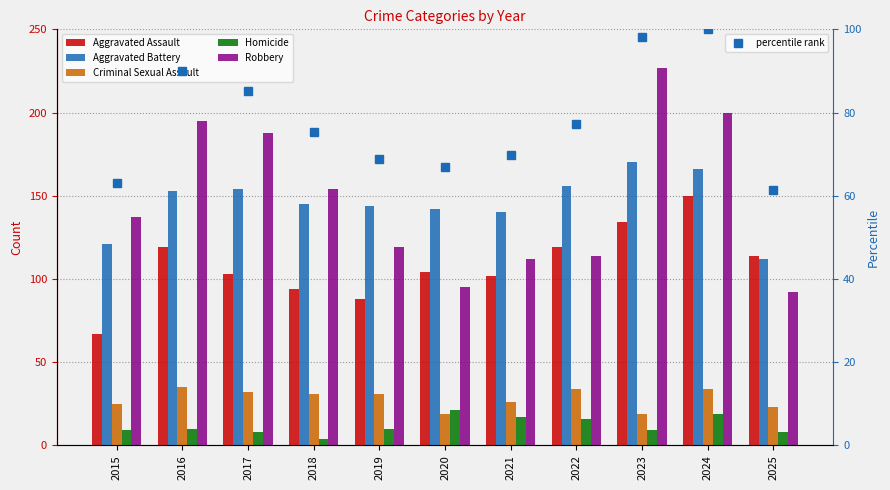

What is the maximum value for Robbery?

227.0